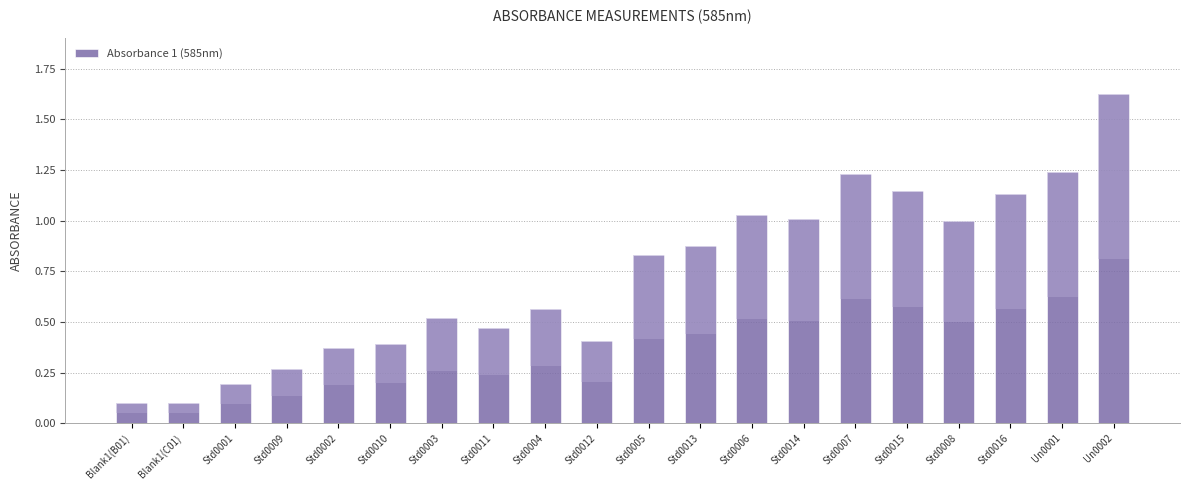

What is the difference between the maximum and minimum values?

1.5